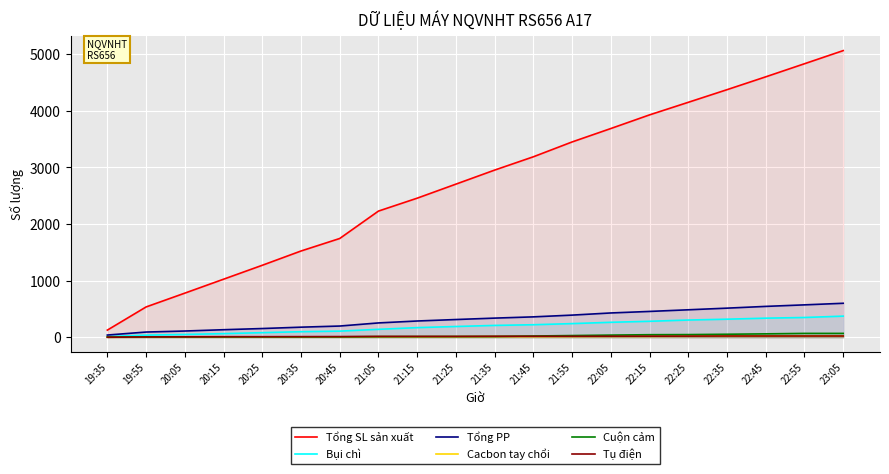

How many distinct data groups are displayed?

6